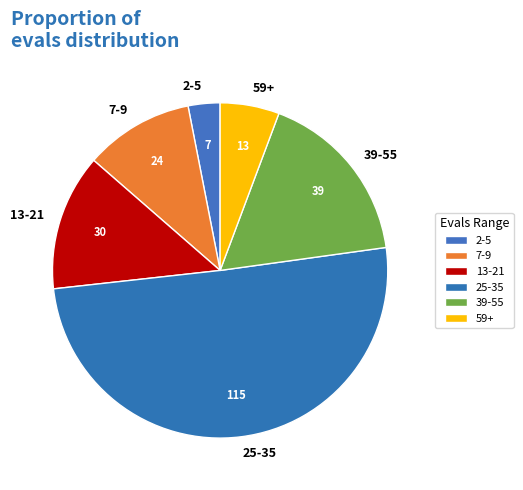

Combined, do 7-9 and 13-21 account for over 50%?

No